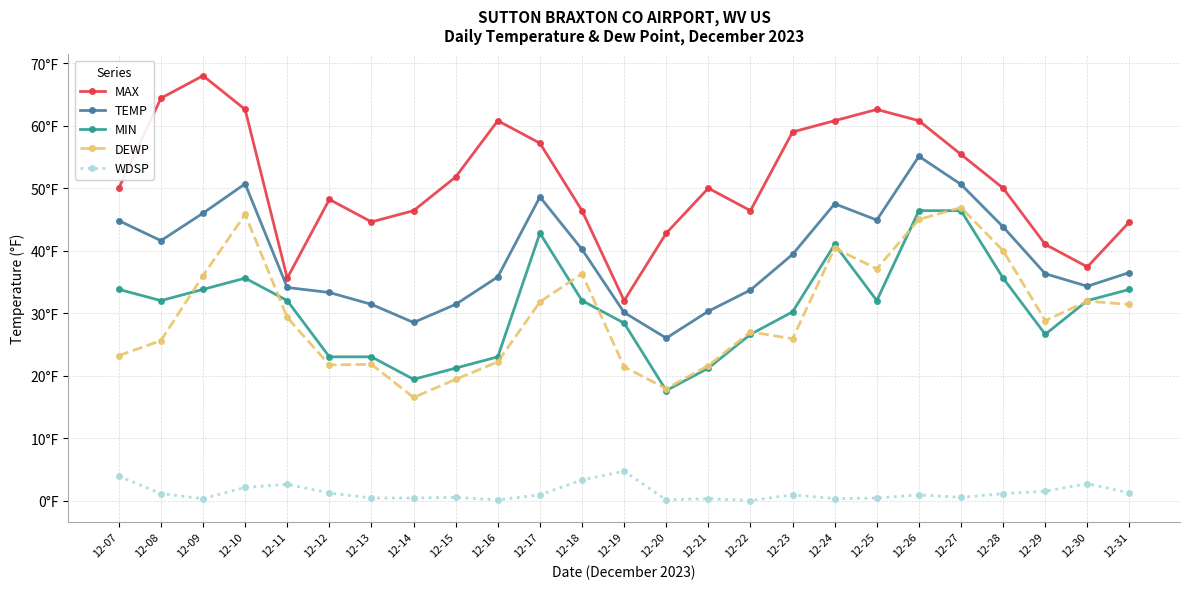

Which series changed the most between 12-29 and 12-31?

MIN